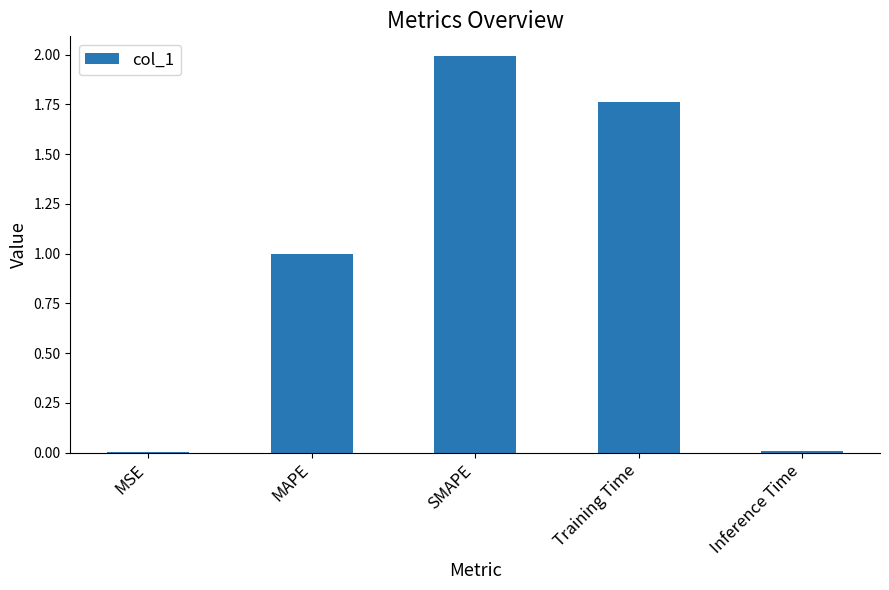

Between SMAPE and Training Time, which is larger?

SMAPE